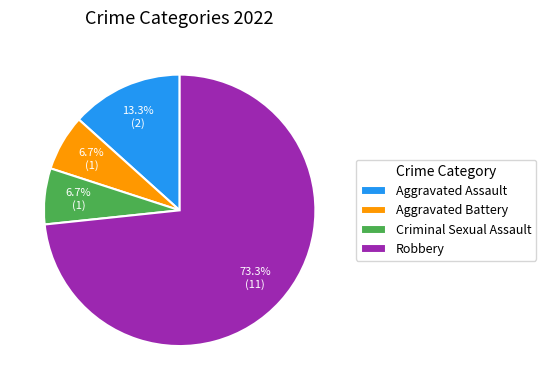

The Aggravated Battery slice represents 1% of the pie. True or false?

False